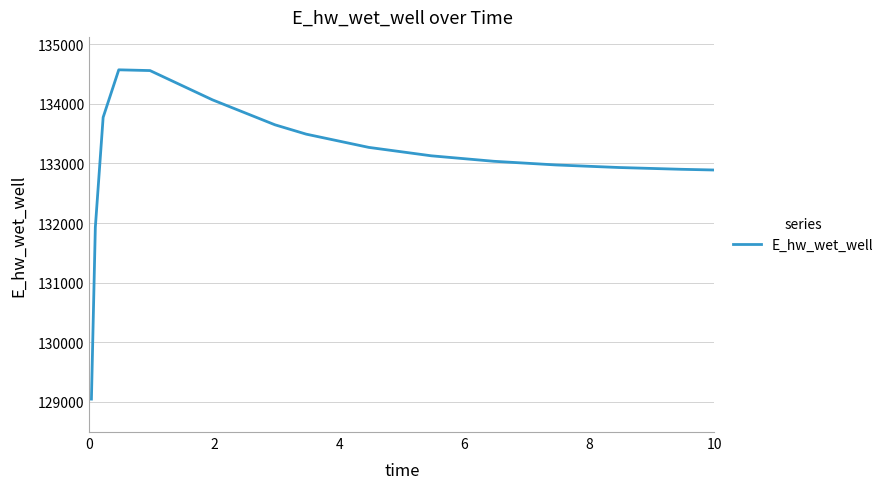

What is the smallest value displayed?

129048.5